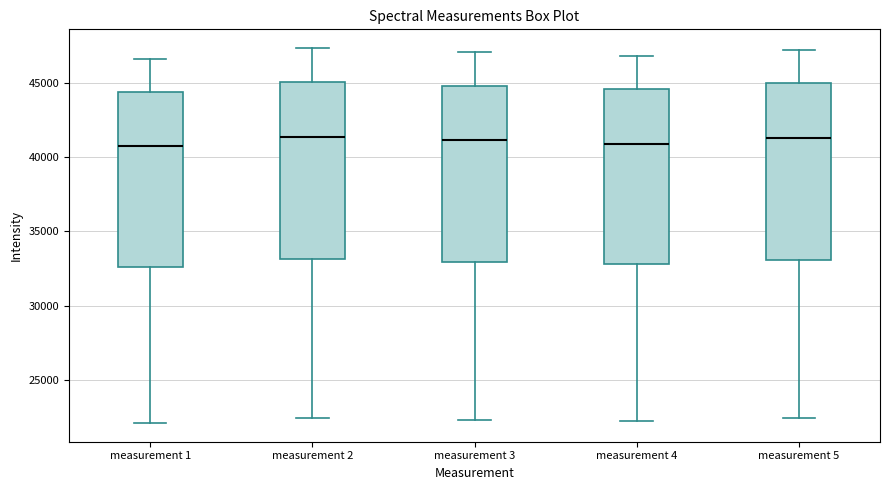

Reading left to right, transcribe this box plot: for each box, give where its median line is, the range the box spans, and where its two whiskers end, as read against the y-axis. The values are not printed on the chart, so give them approximately, as read against the axis.

measurement 1: median 40500, box 32500 to 44500, whiskers 22000 to 46500
measurement 2: median 41500, box 33000 to 45000, whiskers 22500 to 47500
measurement 3: median 41000, box 33000 to 45000, whiskers 22500 to 47000
measurement 4: median 41000, box 33000 to 44500, whiskers 22500 to 47000
measurement 5: median 41500, box 33000 to 45000, whiskers 22500 to 47000